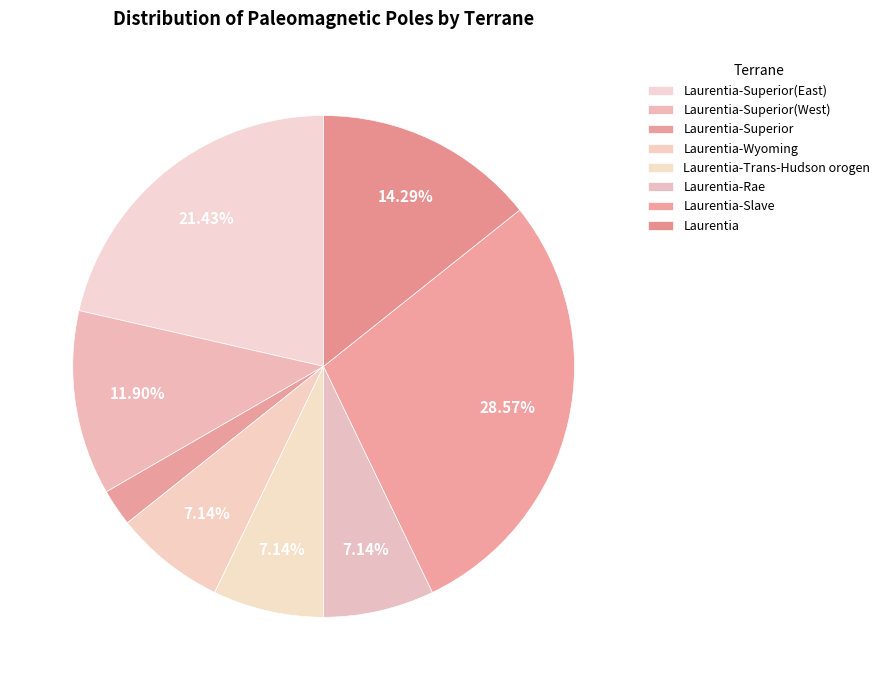

Is there a majority slice in this chart?

No